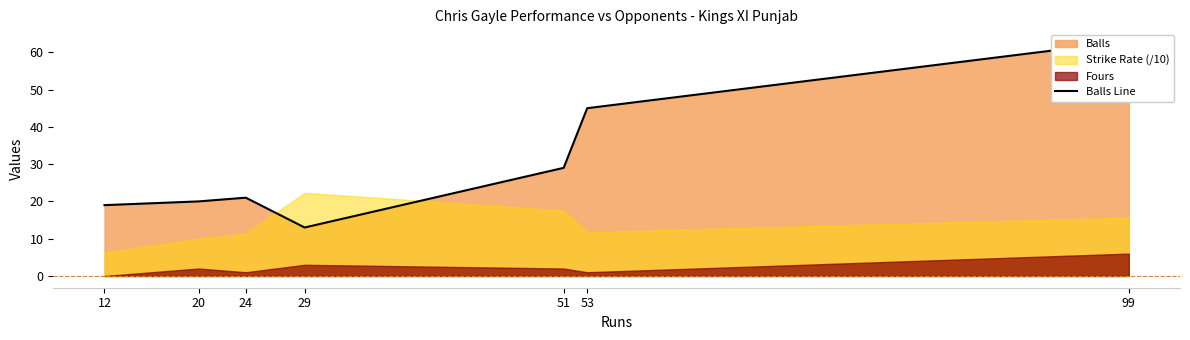

What is the sum of all values?

210